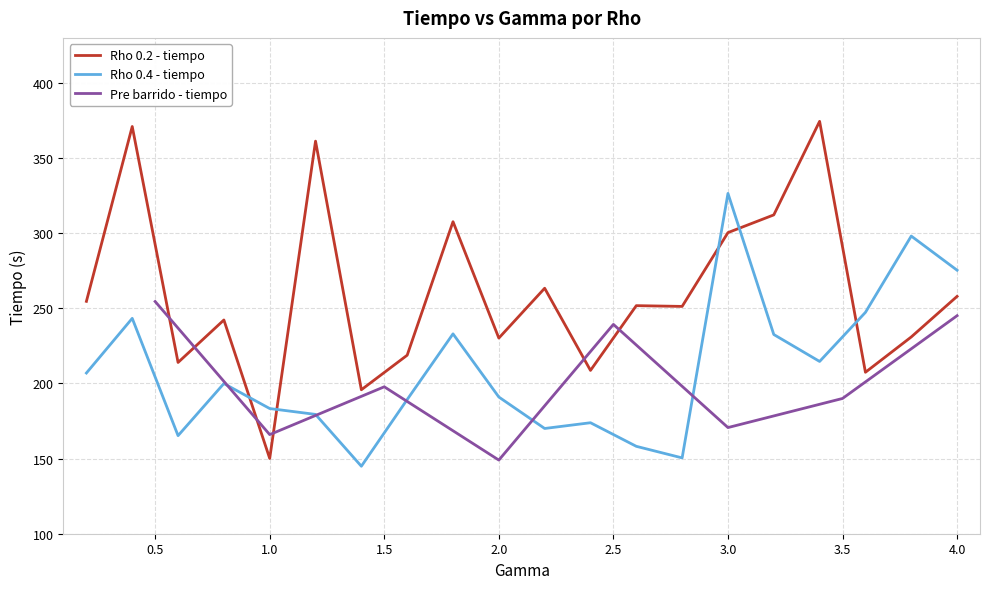

Rank the series at 2.0 from highest to lowest value.

Rho 0.2 - tiempo, Rho 0.4 - tiempo